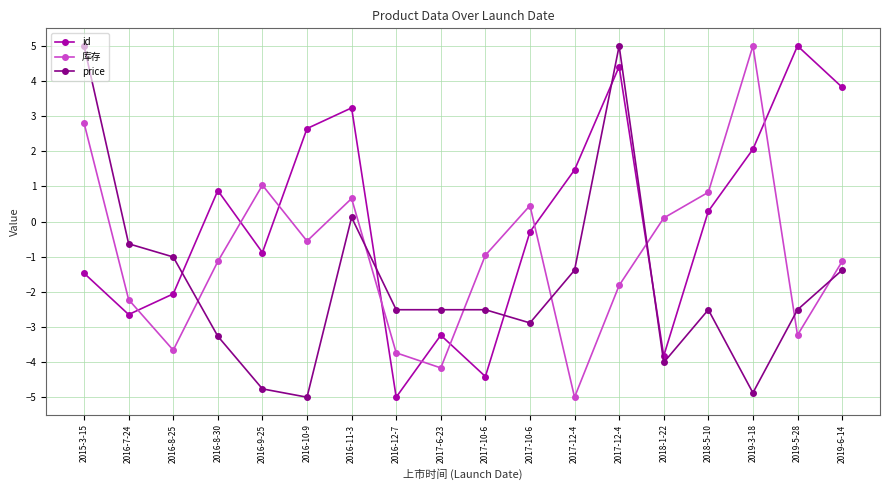

The value of id at 2019-3-18 is 0.4. True or false?

False